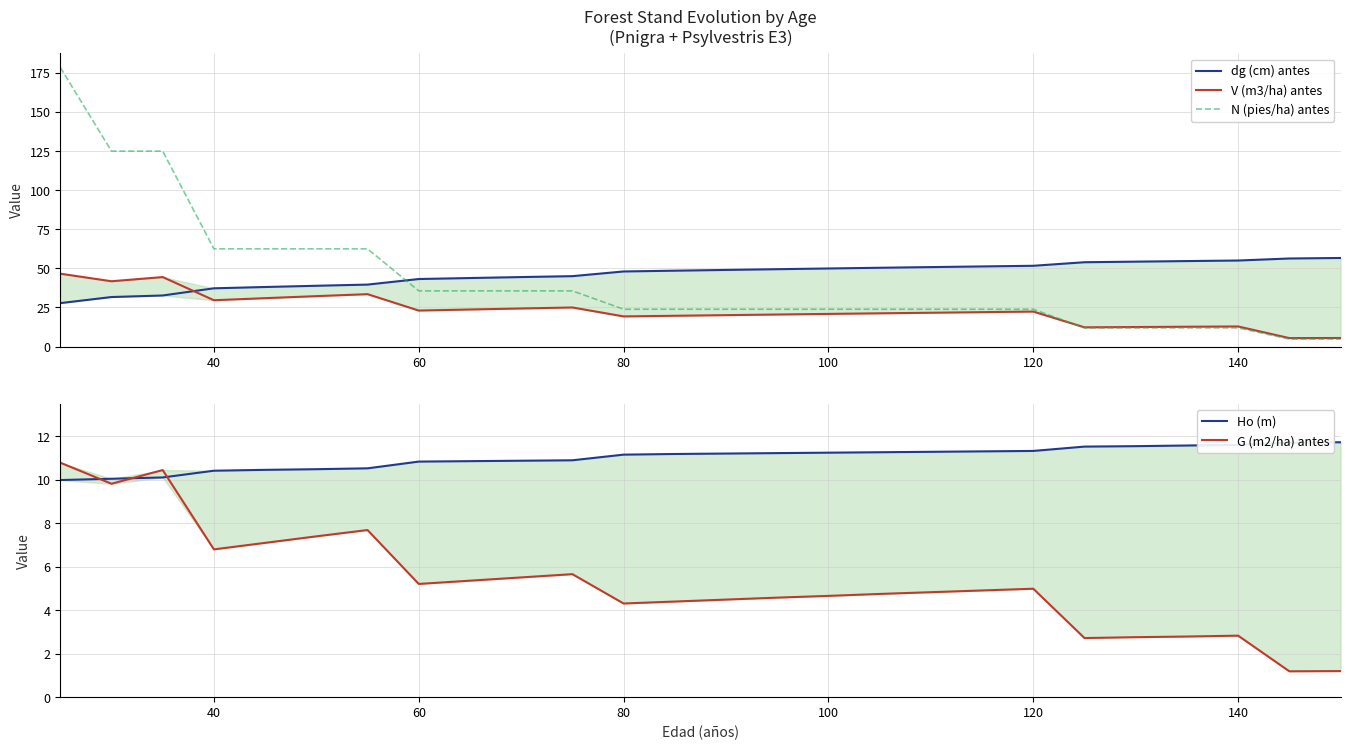

How many values in the N (pies/ha) antes series exceed 23?

20